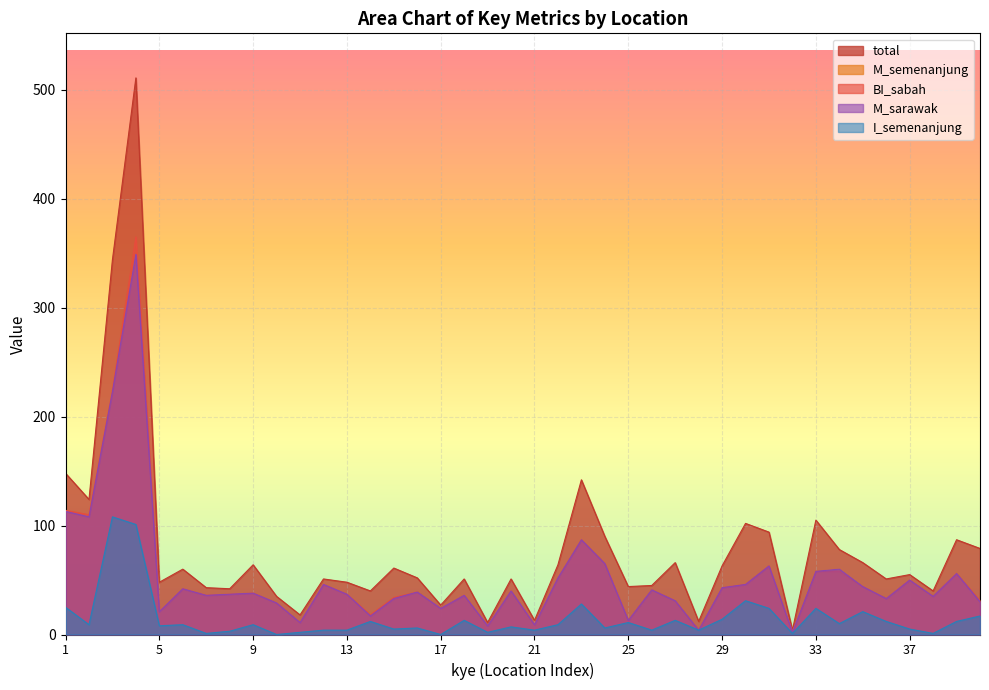

True or false: total has more than 0 interior local peaks.

True